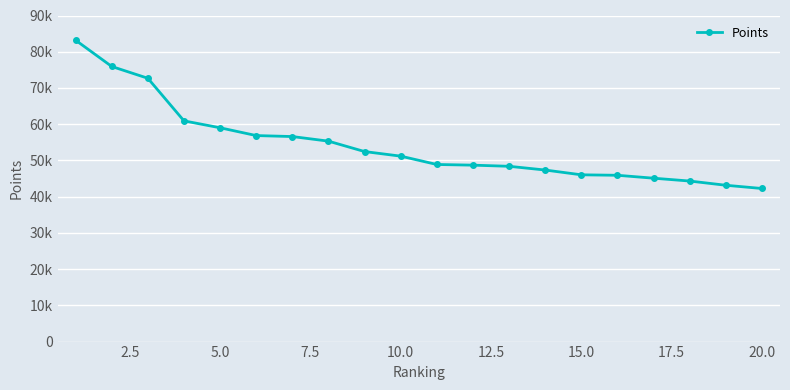

Is this an area chart (filled region under the line)?

No